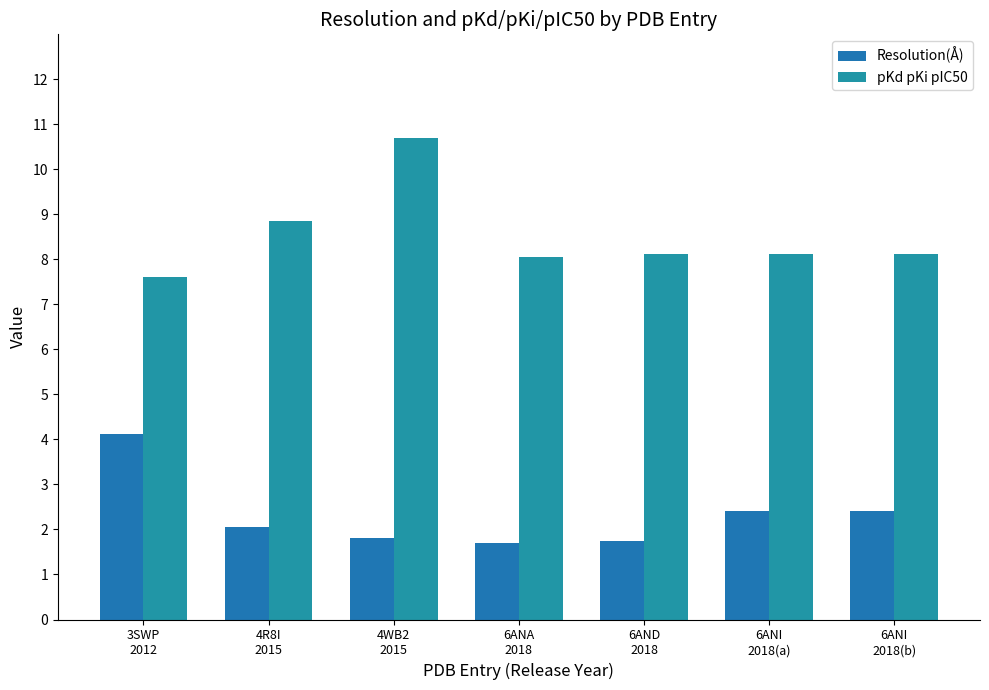

How many groups of bars are there?

7